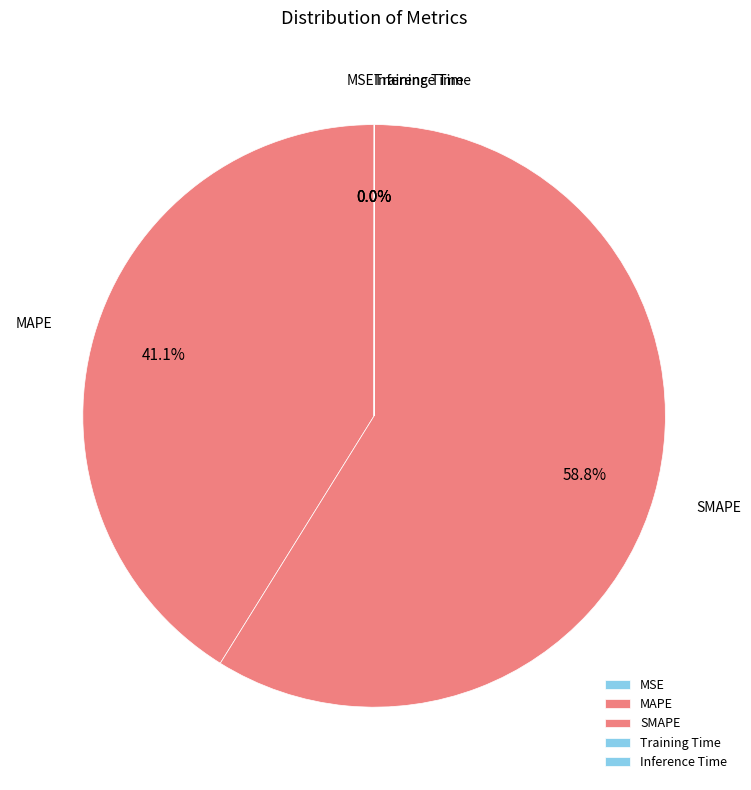

Is SMAPE the majority of the pie?

Yes